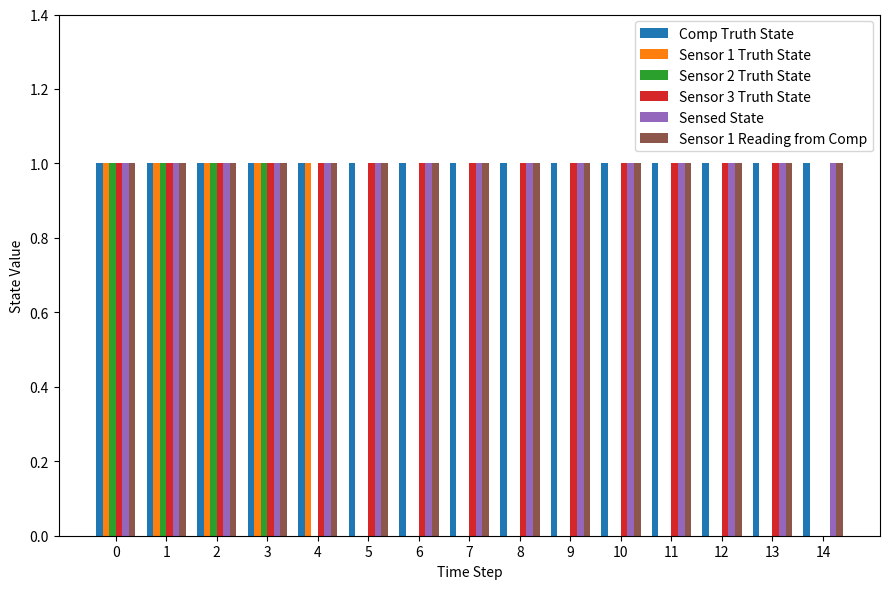

What is the total value across all series at 4?

5